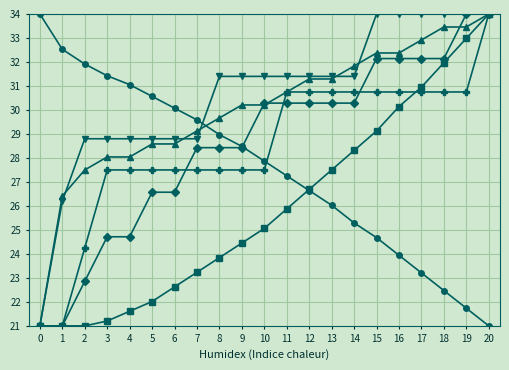

What is the spread (max minus min) of values at 10?

6.3